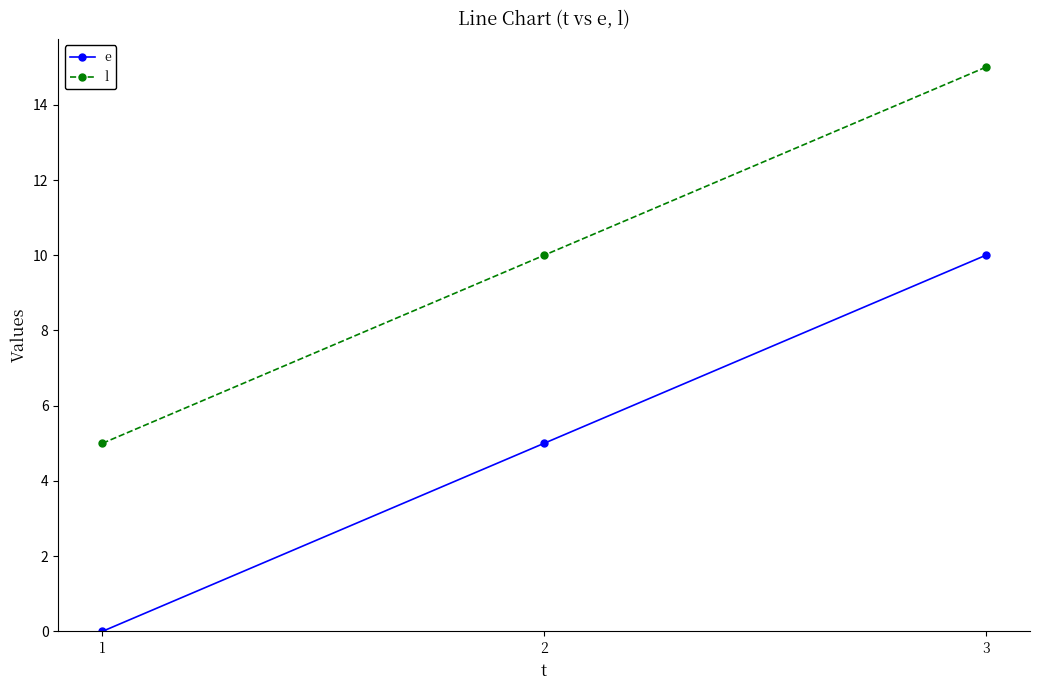

What are all the series names shown in the legend?

e, l